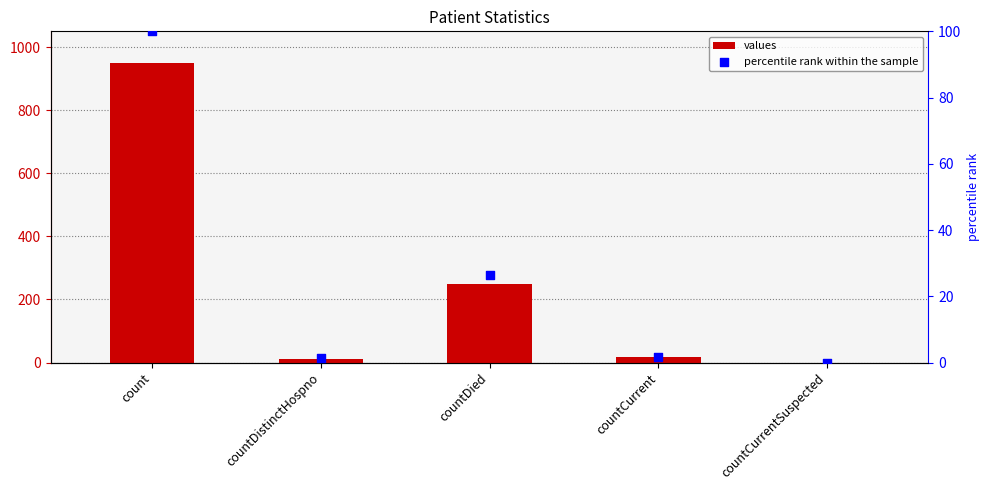

Which series contains the lowest Y value?

values